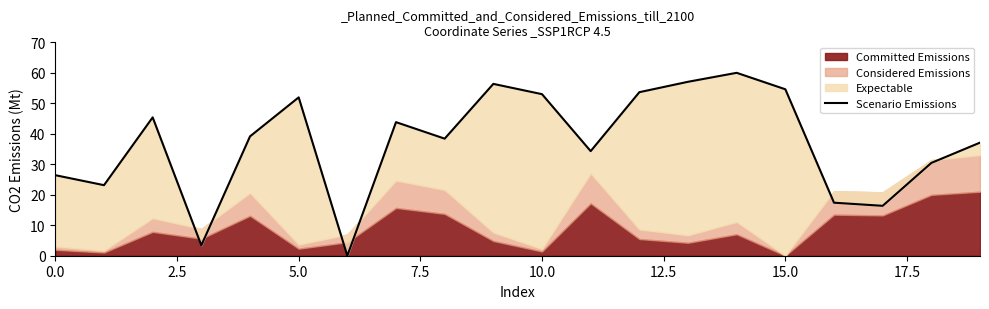

The chart shows a value of 51.1 at 19. True or false?

False